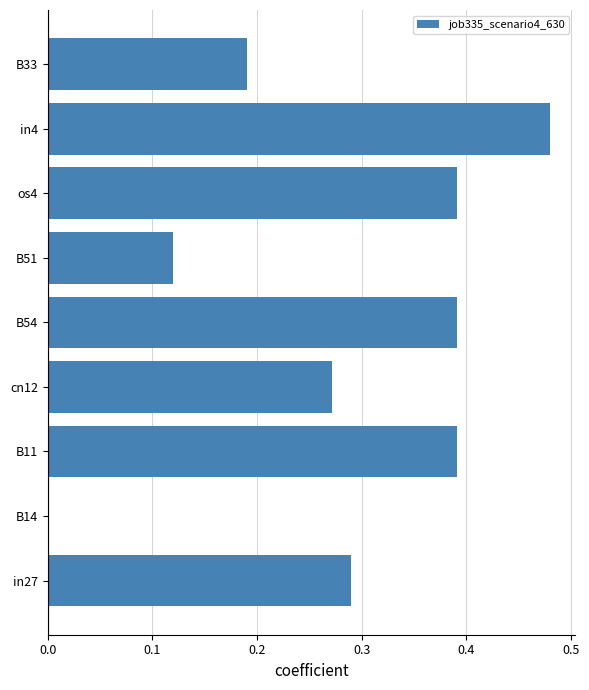

What is the sum of all values?

2.5